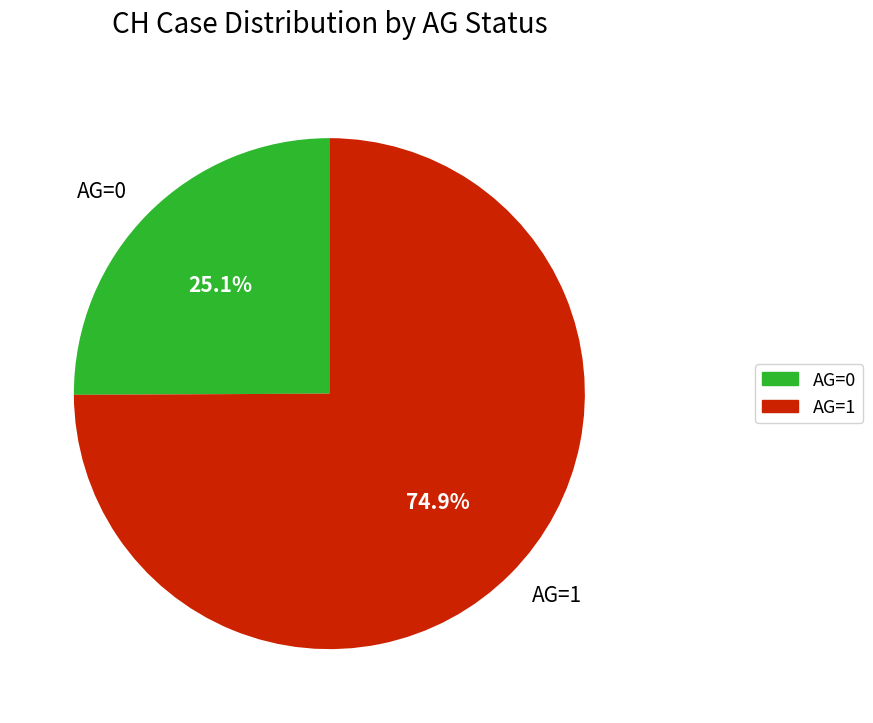

Is there a majority slice in this chart?

Yes